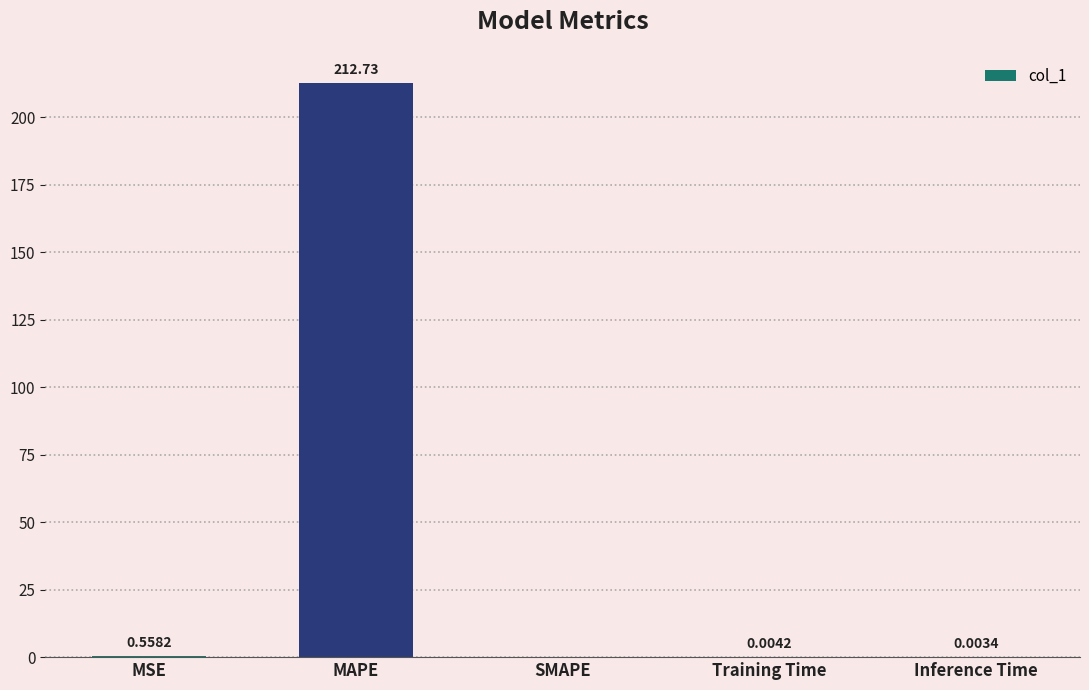

What is the sum of all values?

213.3